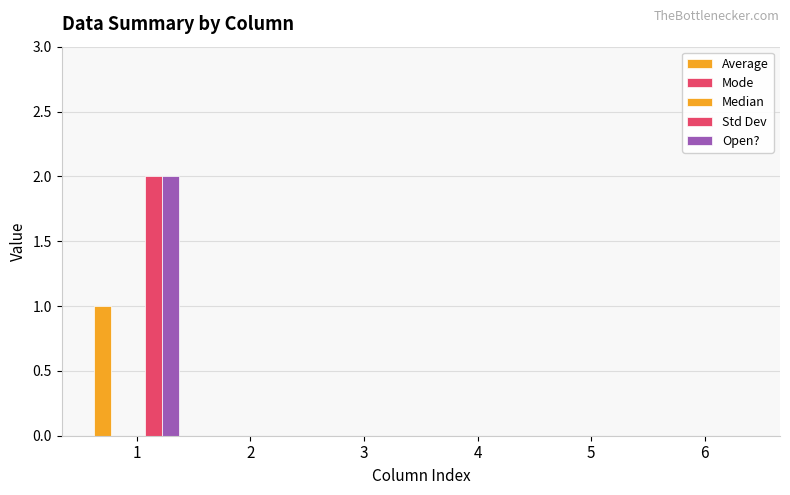

At which category is the sum across all series the highest?

1